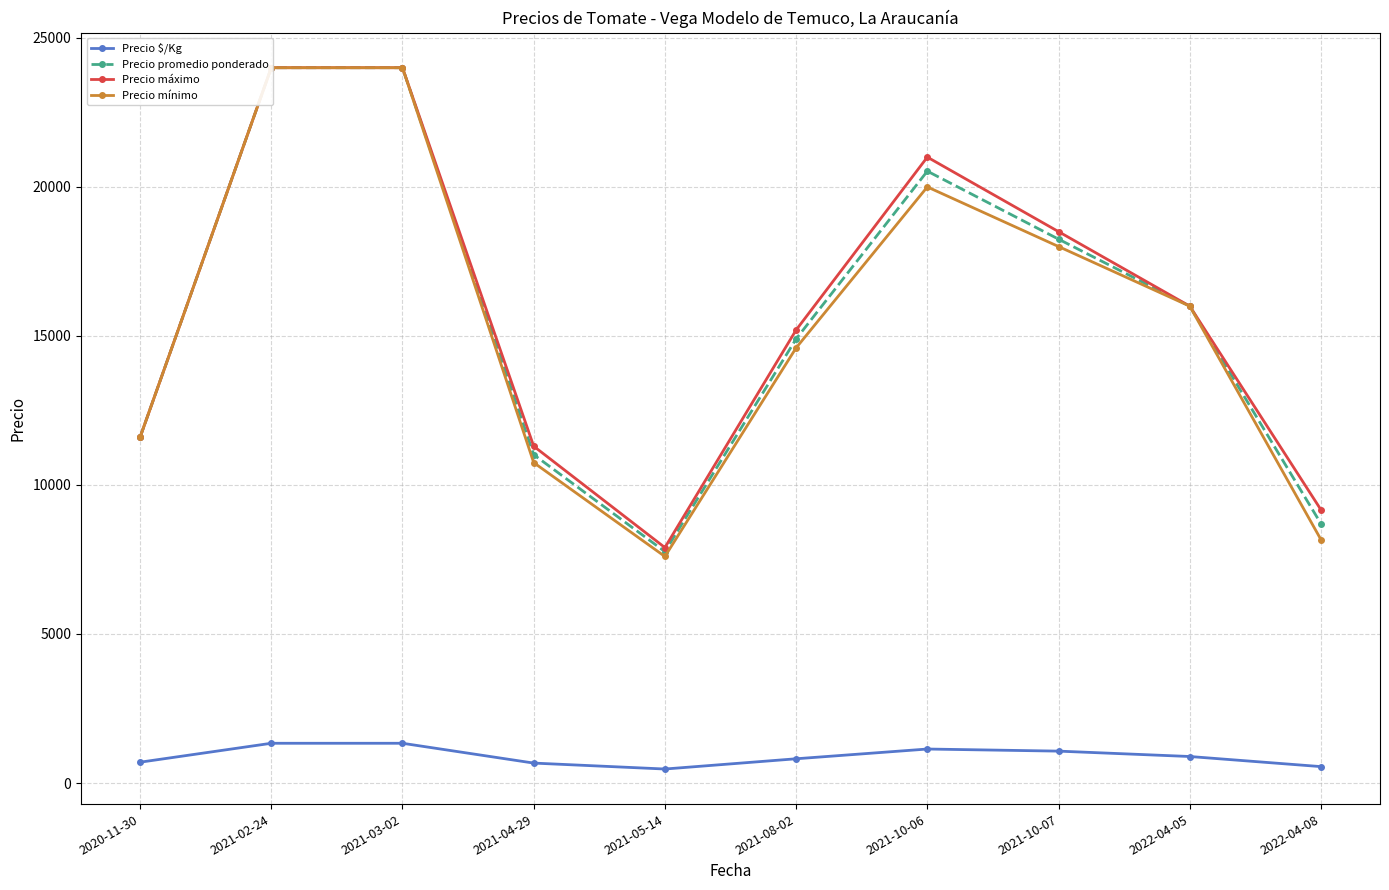

At which label is Precio mínimo closest to 15800?

2022-04-05